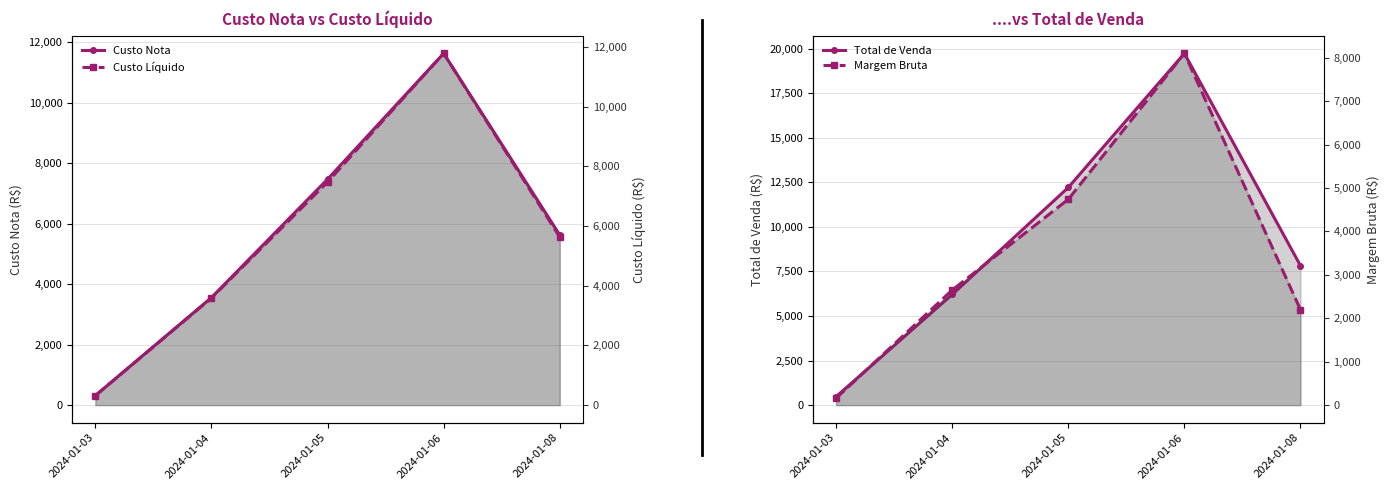

Rank the categories by Total de Venda value from lowest to highest.

2024-01-03, 2024-01-04, 2024-01-08, 2024-01-05, 2024-01-06